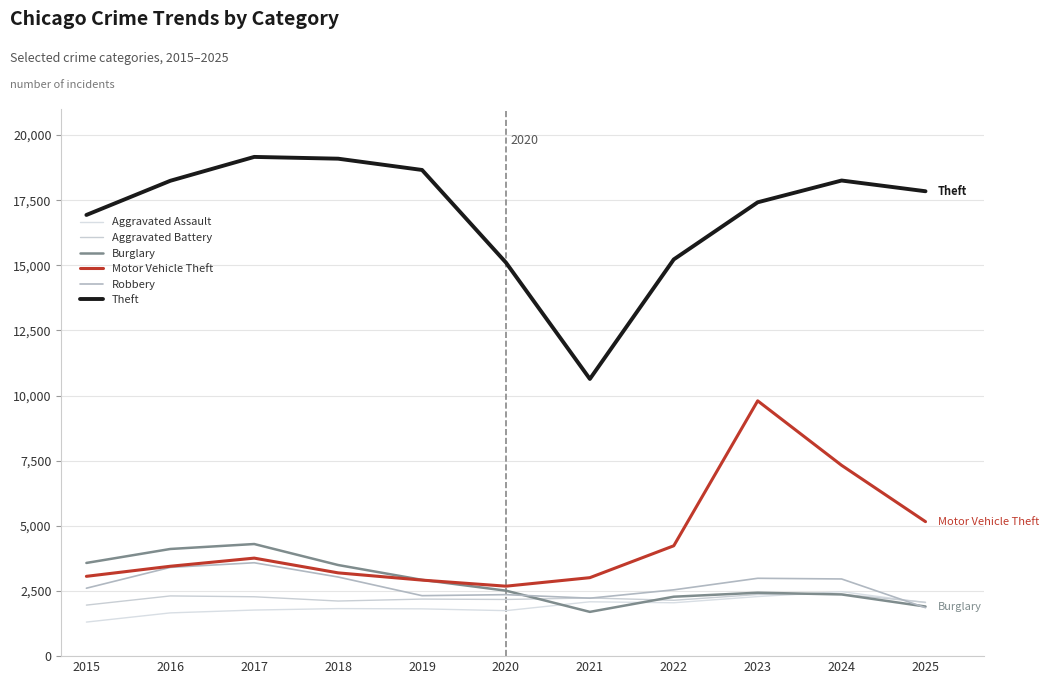

Reading left to right, what are all the values shown in this chart?

Aggravated Assault: 1307	1660	1769	1825	1815	1746	2086	2049	2286	2475	2053
Aggravated Battery: 1959	2311	2279	2115	2190	2175	2233	2144	2365	2378	2068
Burglary: 3577	4113	4303	3497	2928	2513	1699	2281	2434	2368	1904
Motor Vehicle Theft: 3063	3450	3762	3196	2918	2685	3012	4236	9799	7324	5162
Robbery: 2607	3406	3584	3037	2321	2360	2224	2545	2988	2962	1860
Theft: 16933	18245	19161	19093	18660	15105	10639	15227	17419	18255	17843